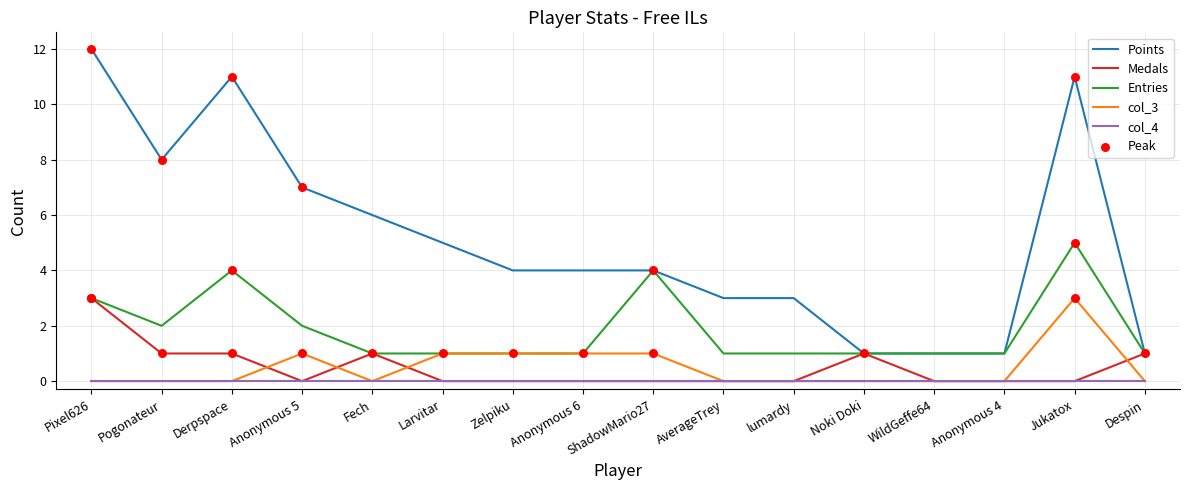

At how many categories does at least one series exceed 9?

3